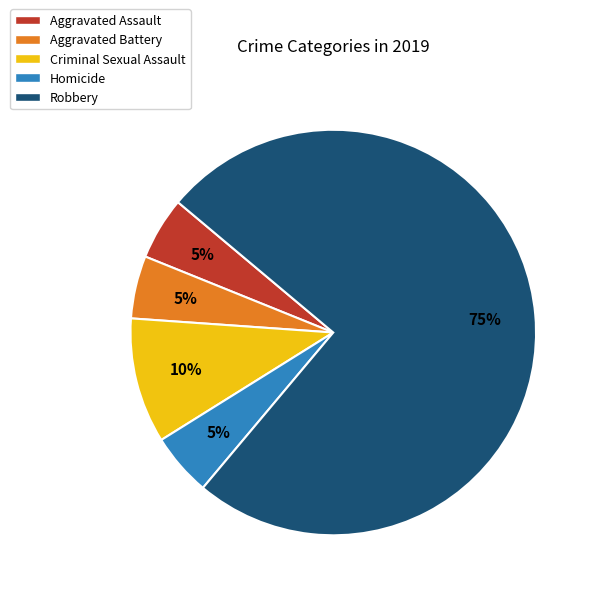

Do Aggravated Assault and Aggravated Battery together represent more than half of the pie?

No